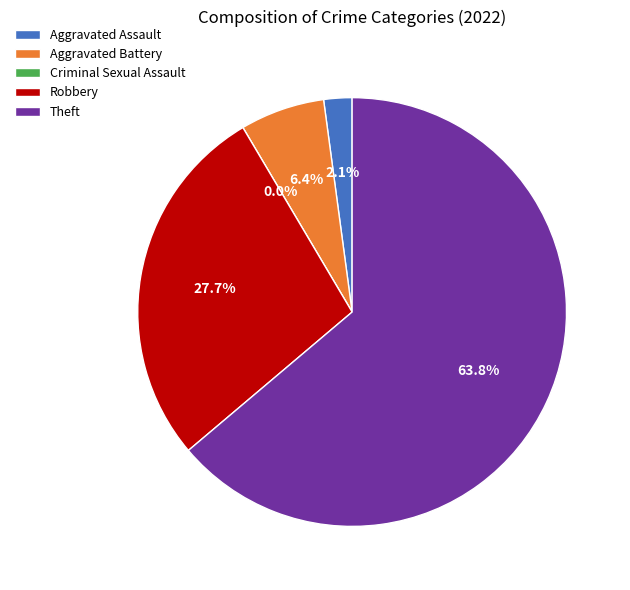

Which slice represents more than half of the pie?

Theft